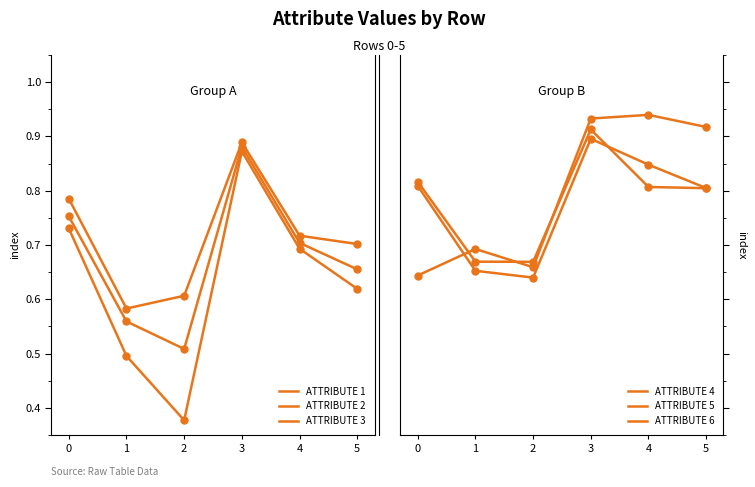

Which series reaches the minimum Y coordinate?

ATTRIBUTE 3